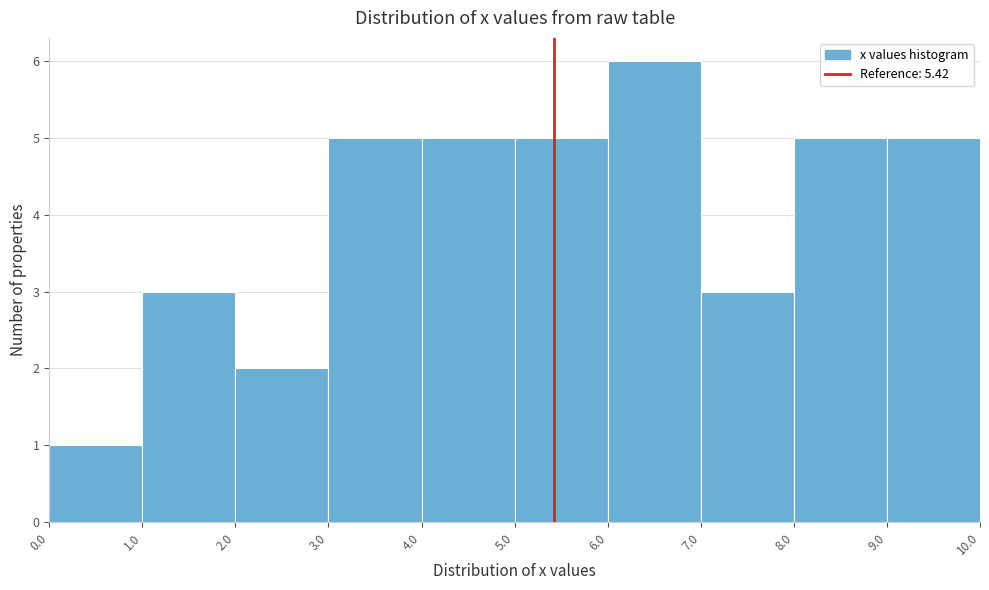

What is the height of the bar covering 5.0 to 6.0 on the x-axis? The values are not printed on the chart, so give them approximately, as read against the axis.

5